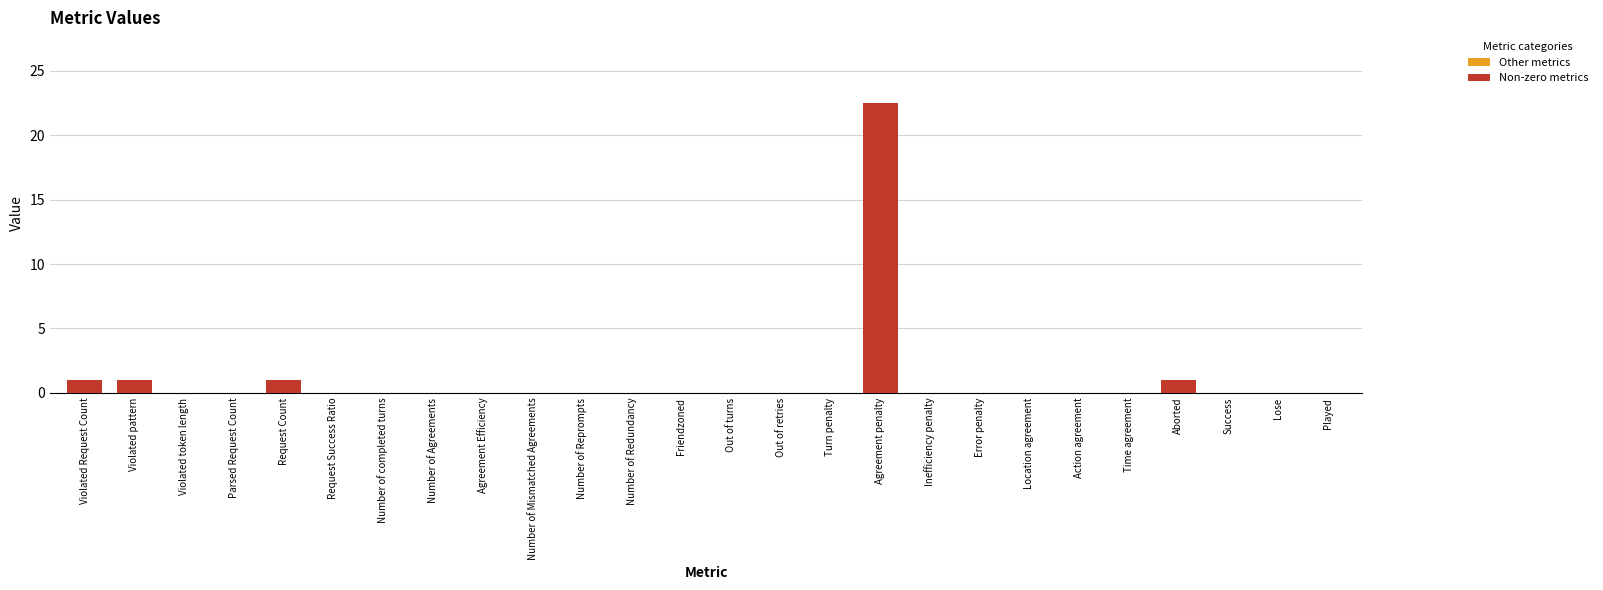

Reading left to right, transcribe all the data shown in this chart.

Violated Request Count=1.0	Violated pattern=1.0	Violated token length=0.0	Parsed Request Count=0.0	Request Count=1.0	Request Success Ratio=0.0	Number of completed turns=0.0	Number of Agreements=0.0	Agreement Efficiency=0.0	Number of Mismatched Agreements=0.0	Number of Reprompts=0.0	Number of Redundancy=0.0	Friendzoned=0.0	Out of turns=0.0	Out of retries=0.0	Turn penalty=0.0	Agreement penalty=22.5	Inefficiency penalty=0.0	Error penalty=0.0	Location agreement=0.0	Action agreement=0.0	Time agreement=0.0	Aborted=1.0	Success=0.0	Lose=0.0	Played=0.0